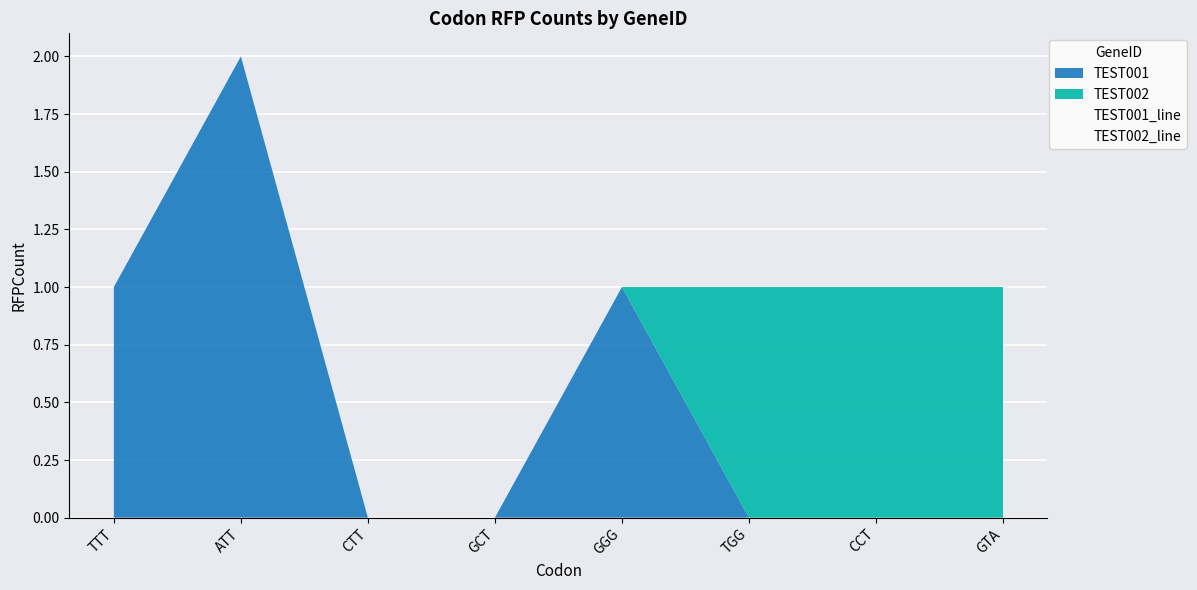

Reading left to right, transcribe all the data shown in this chart.

TEST001_line: 1	2	0	0	1	0	0	0
TEST002_line: 0	0	0	0	0	1	1	1